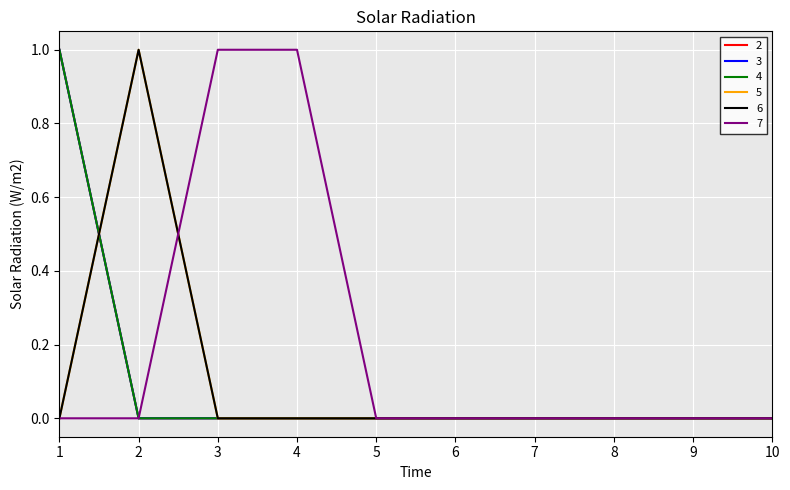

Is this an area chart (filled region under the line)?

No